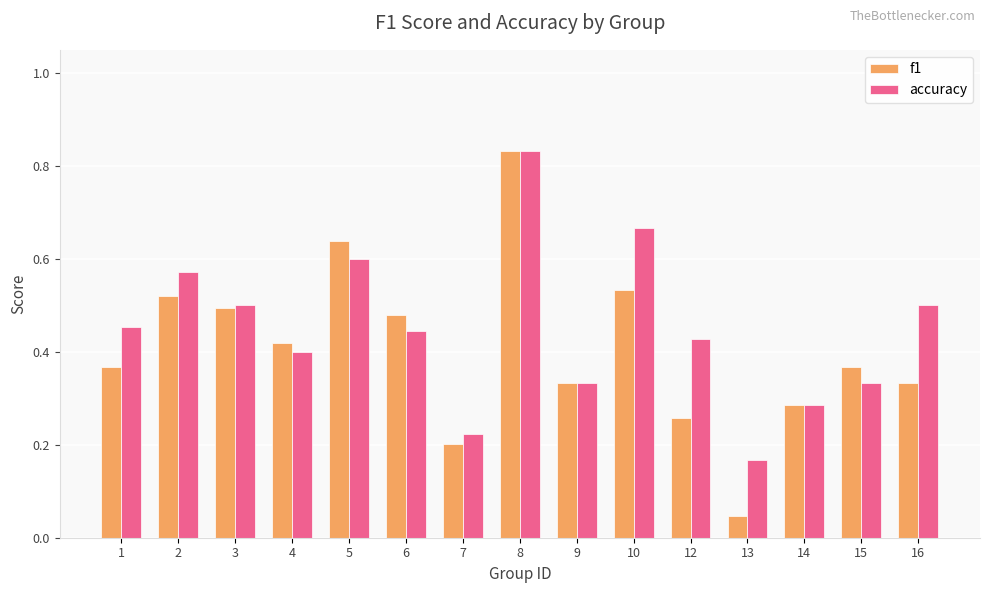

What are all the series names shown in the legend?

f1, accuracy